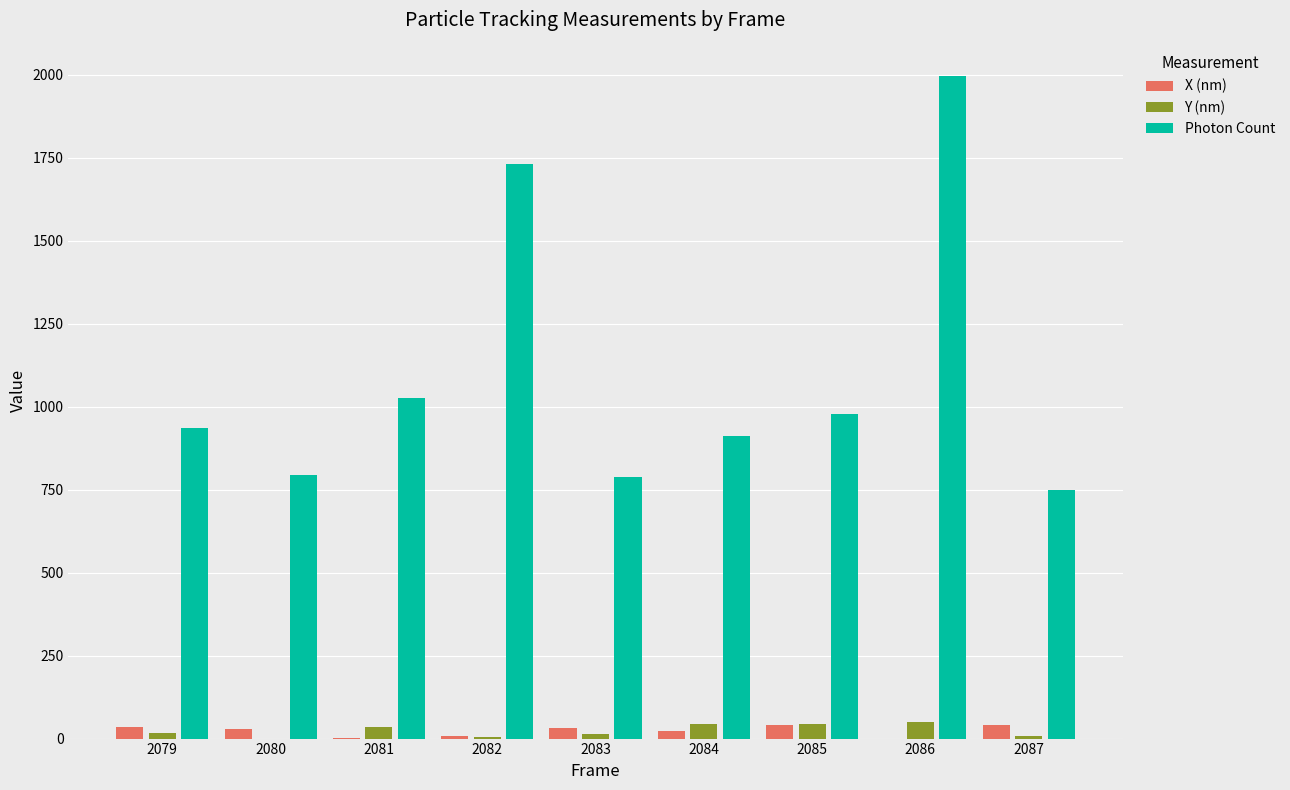

At which category is the sum across all series the highest?

2086